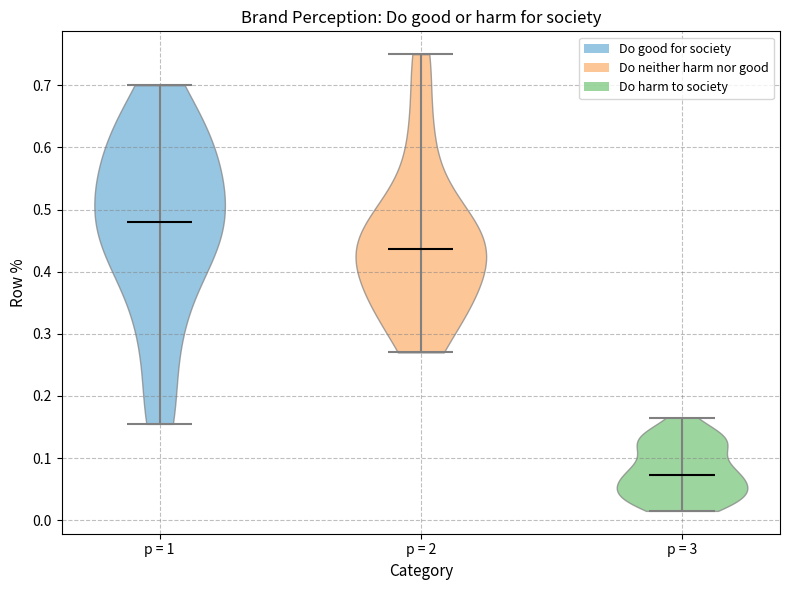

Reading left to right, read every violin against the y-axis: where its median line is, and the lowest and highest points it reaches. The values are not printed on the chart, so give them approximately, as read against the axis.

p = 1: median line 0.48, lowest point 0.16, highest point 0.70
p = 2: median line 0.44, lowest point 0.27, highest point 0.75
p = 3: median line 0.07, lowest point 0.02, highest point 0.17